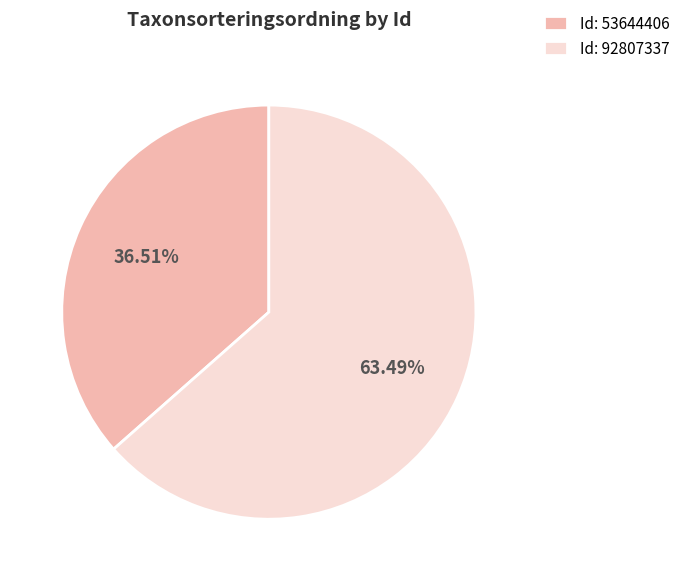

Which category has the smallest portion of the pie?

Id: 53644406